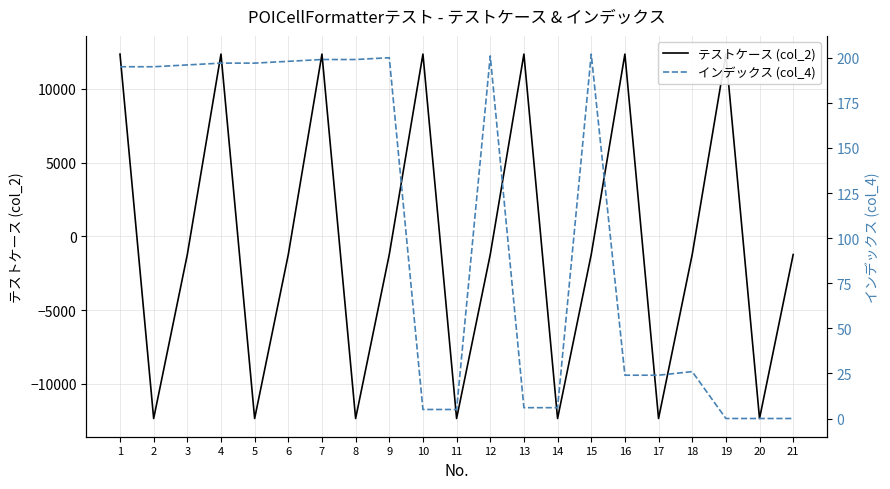

True or false: インデックス (col_4) has a value of 42.7 at 2.

False